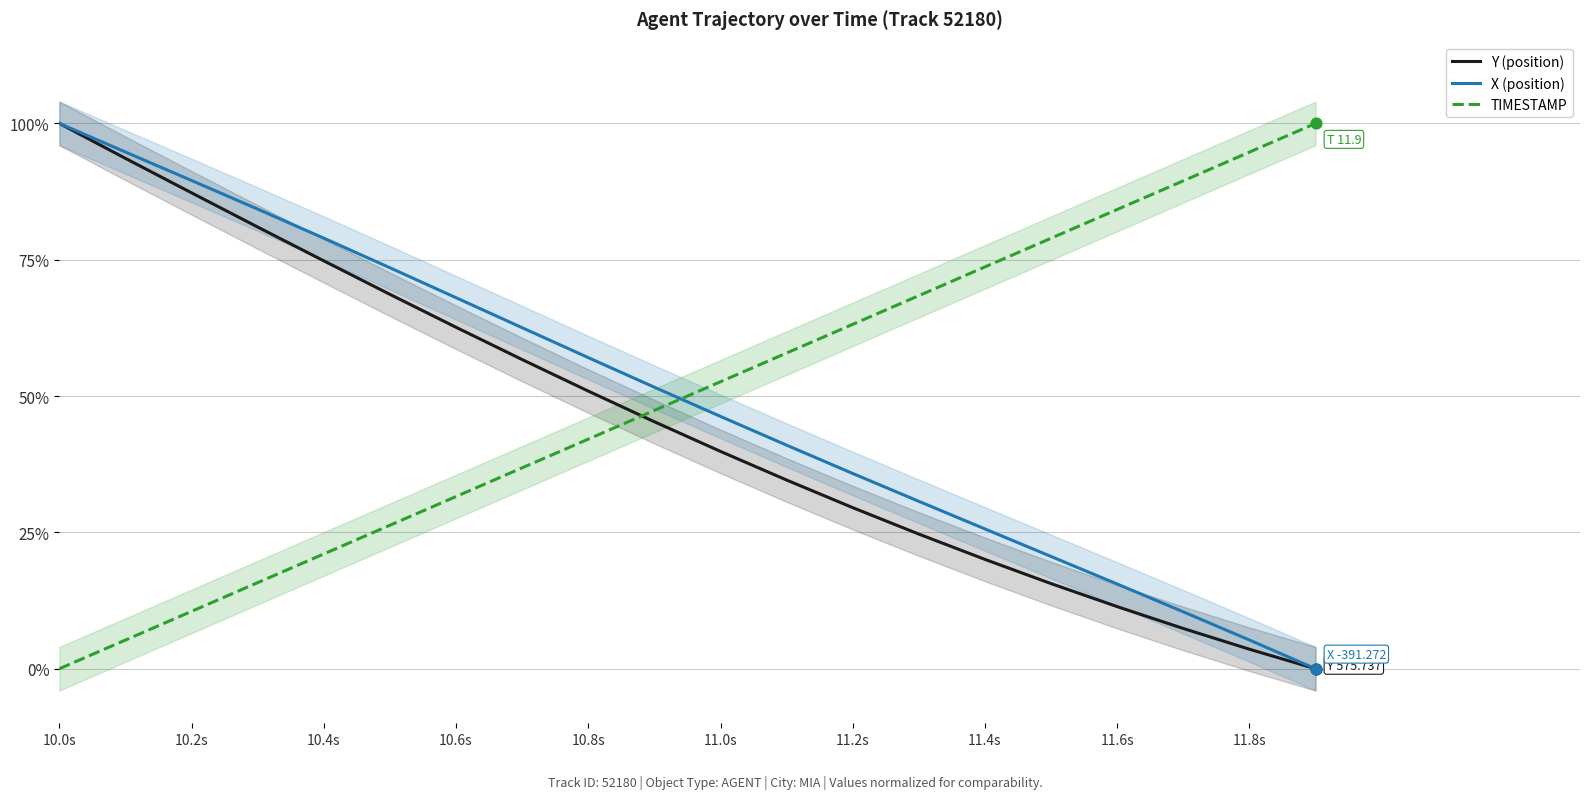

What are all the series names shown in the legend?

Y (position), X (position), TIMESTAMP